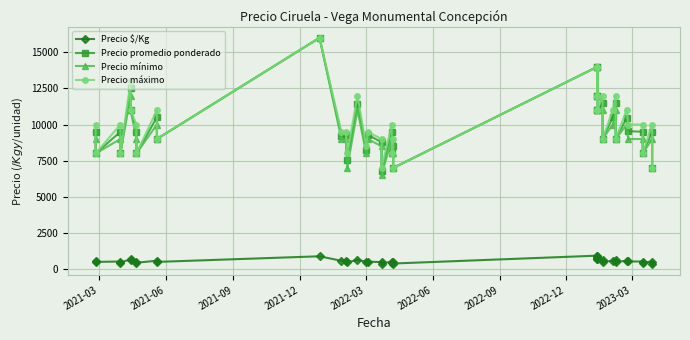

In Precio promedio ponderado, how many points are higher than both neighbors (excluding endpoints)?

15